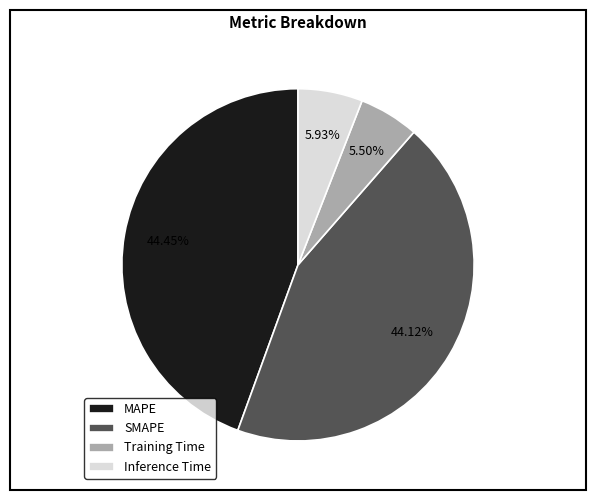

Between Inference Time and SMAPE, which is larger?

SMAPE